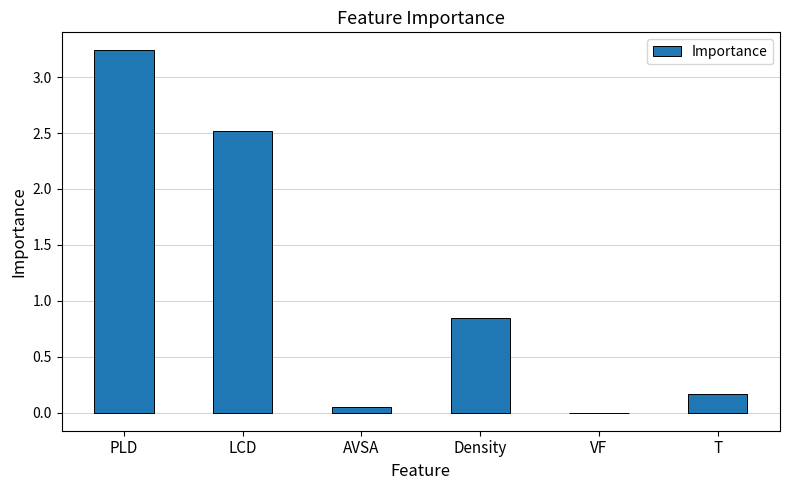

What is the change in value from PLD to LCD?

-0.7